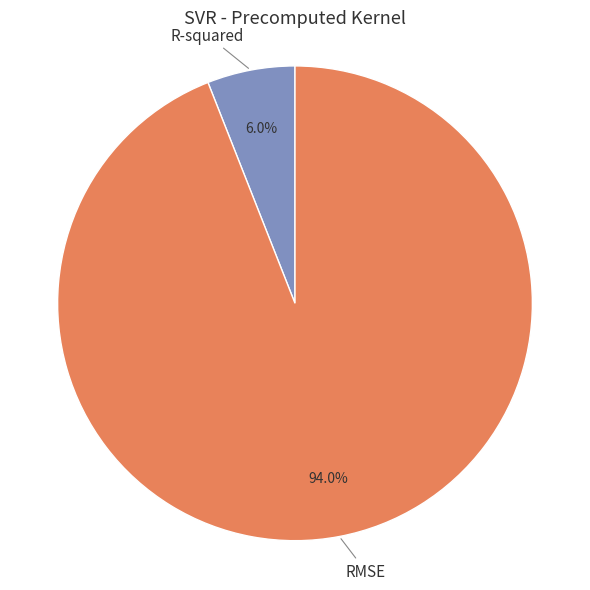

Is there a majority slice in this chart?

Yes